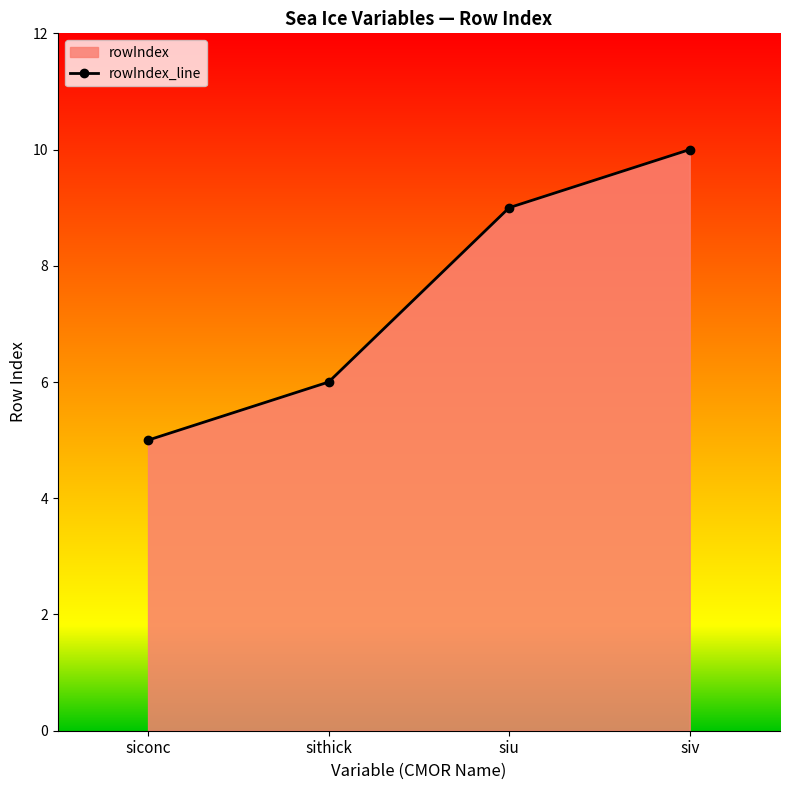

Where does the data first go above 9?

siv